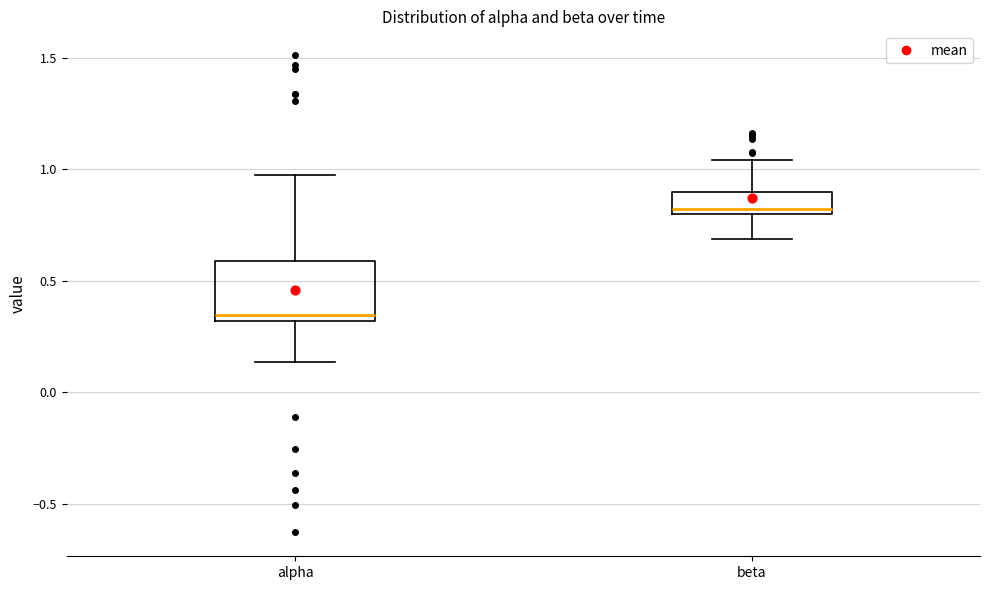

Where does the upper whisker of the box for beta end on the y-axis? The values are not printed on the chart, so give them approximately, as read against the axis.

1.05